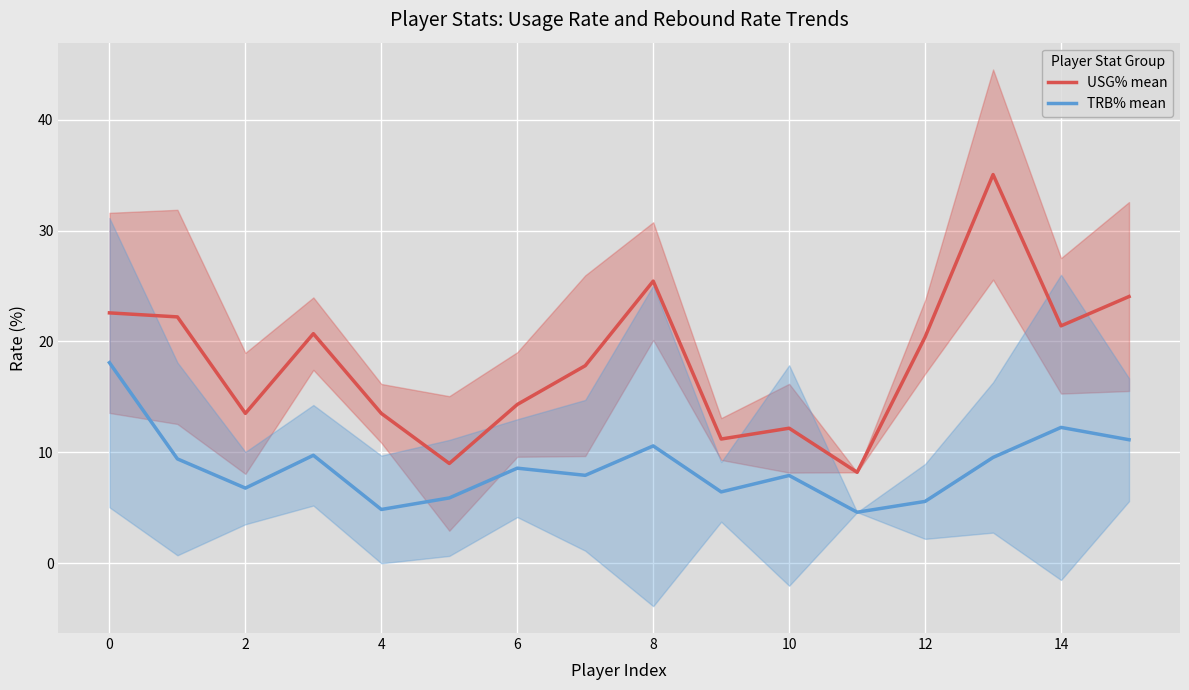

How many interior local valleys does the USG% mean series have?

5